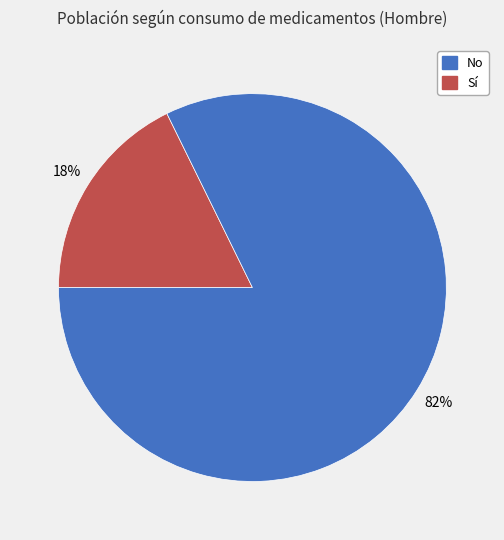

Is there any slice that represents more than half of the pie?

Yes